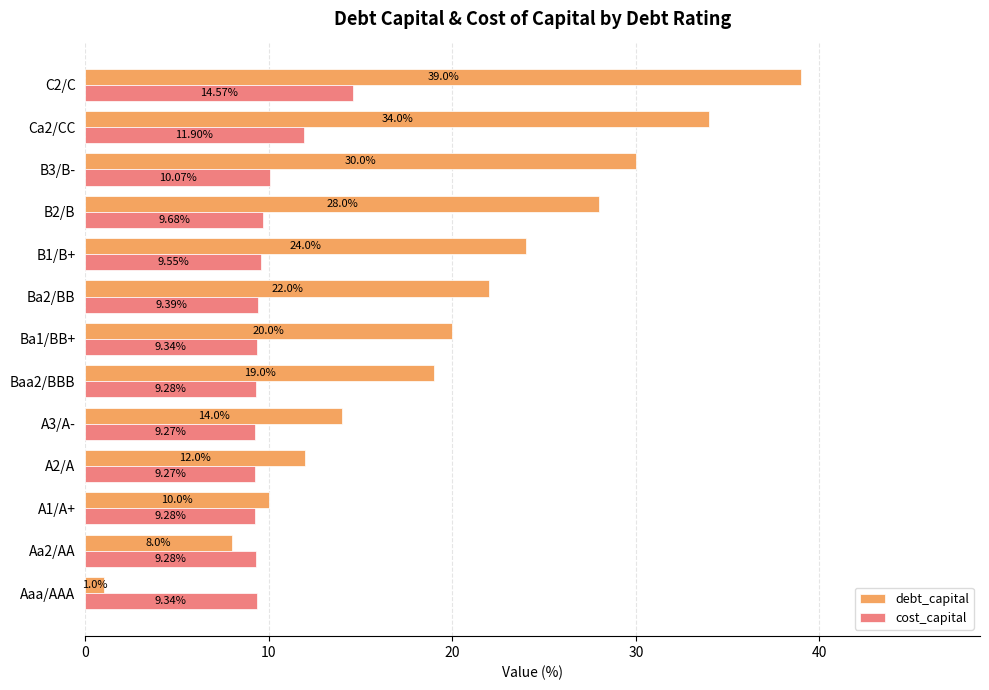

Which category has the lowest value across all series?

Aaa/AAA